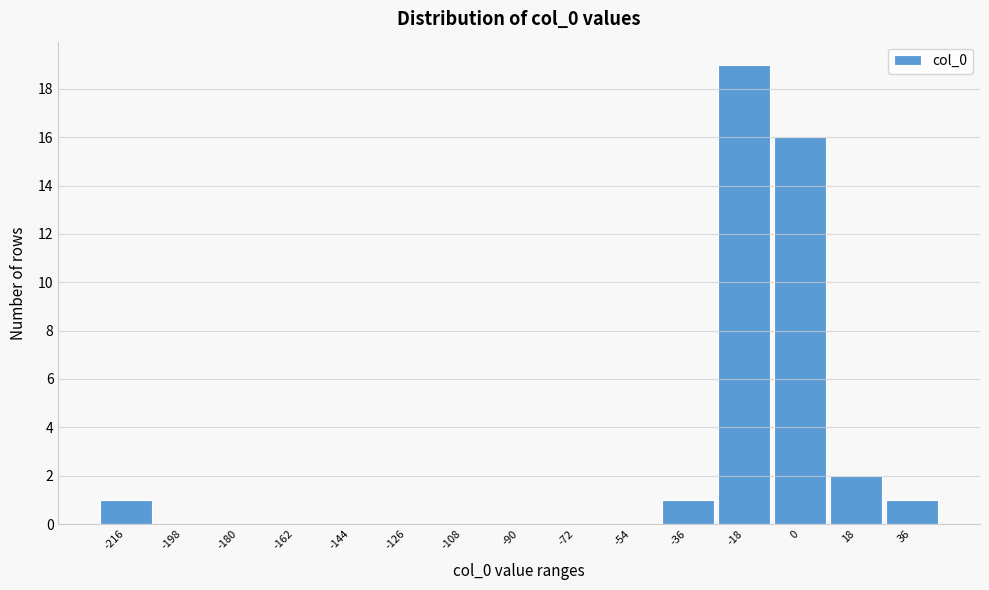

Reading left to right, list all the values displayed in this chart.

-216=1	-198=0	-180=0	-162=0	-144=0	-126=0	-108=0	-90=0	-72=0	-54=0	-36=1	-18=19	0=16	18=2	36=1